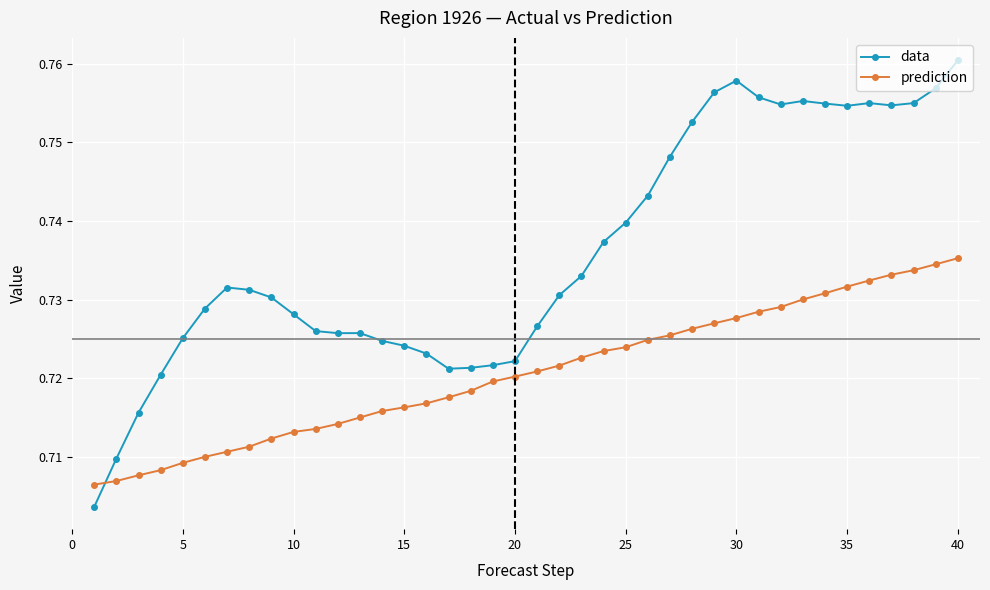

How many intersections are there between data and prediction?

1